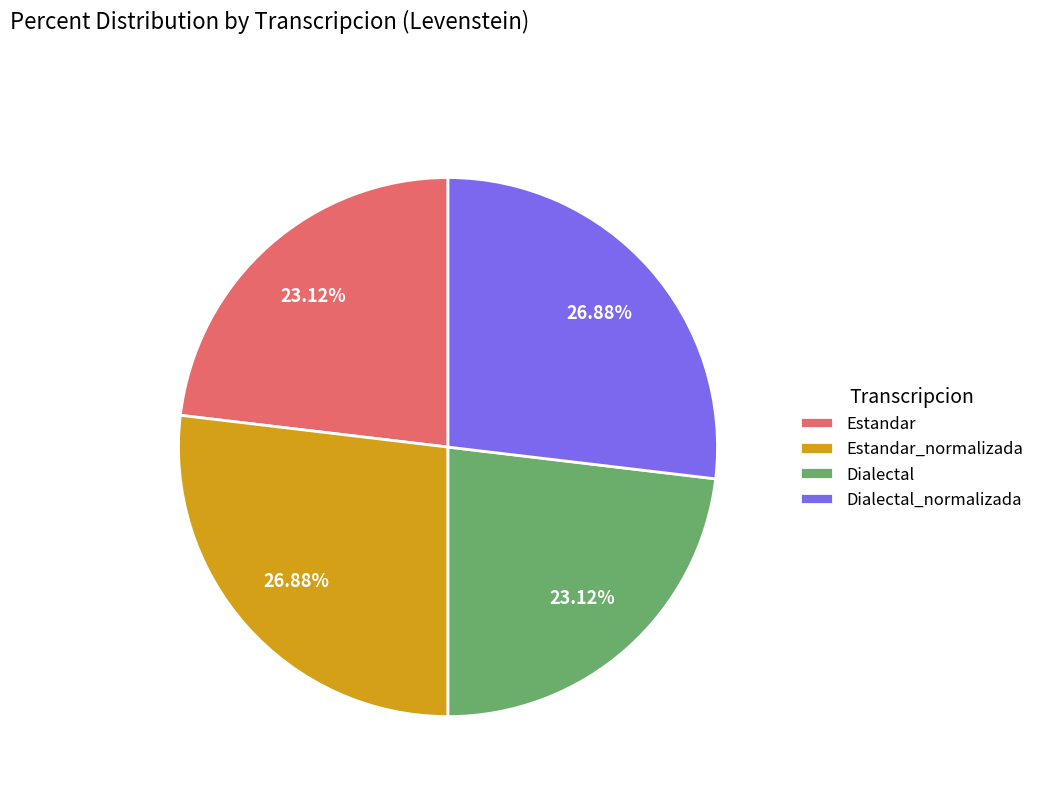

Between Estandar and Estandar_normalizada, which is larger?

Estandar_normalizada